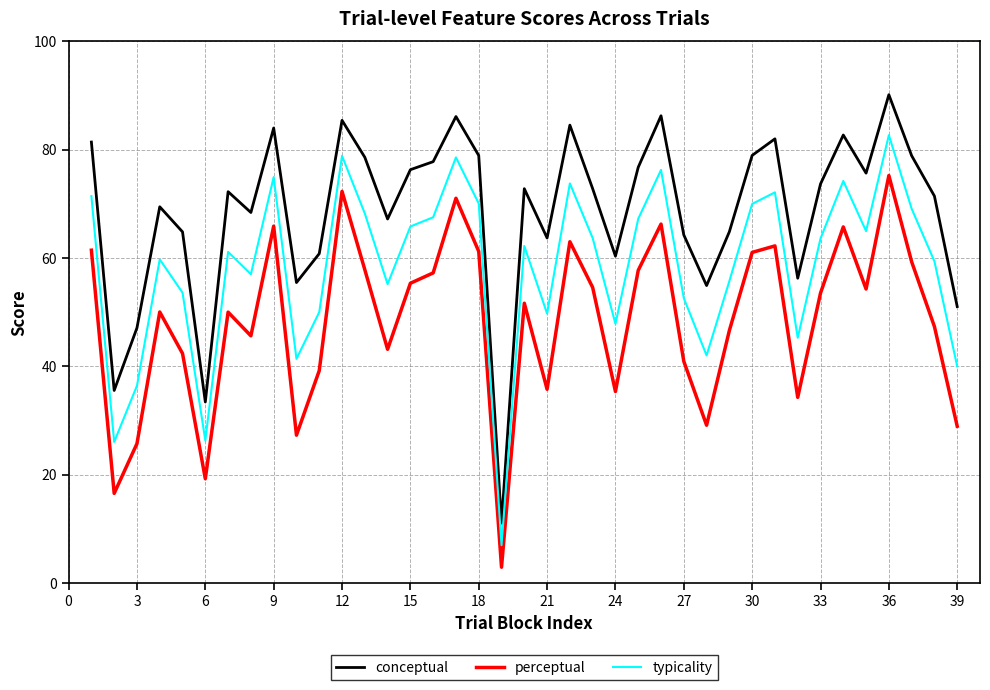

True or false: typicality and conceptual intersect in this chart.

False